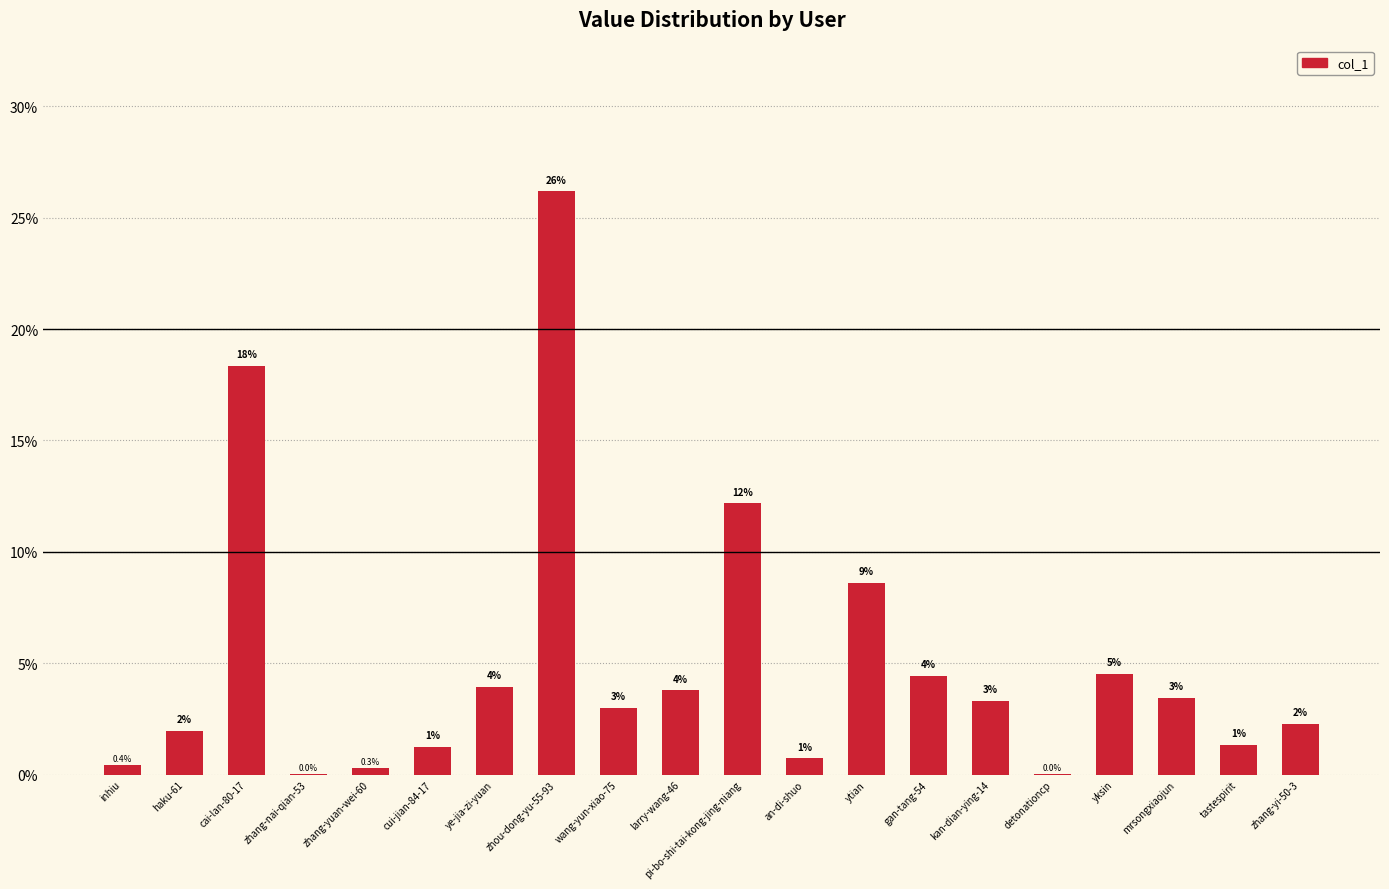

Are the bars horizontal?

No